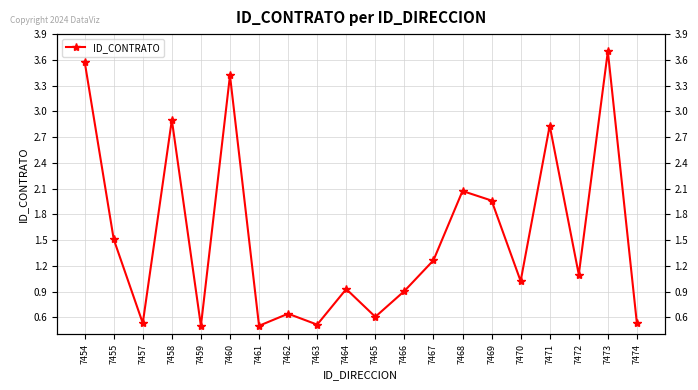

What is the change in value from 7457 to 7467?

+0.7